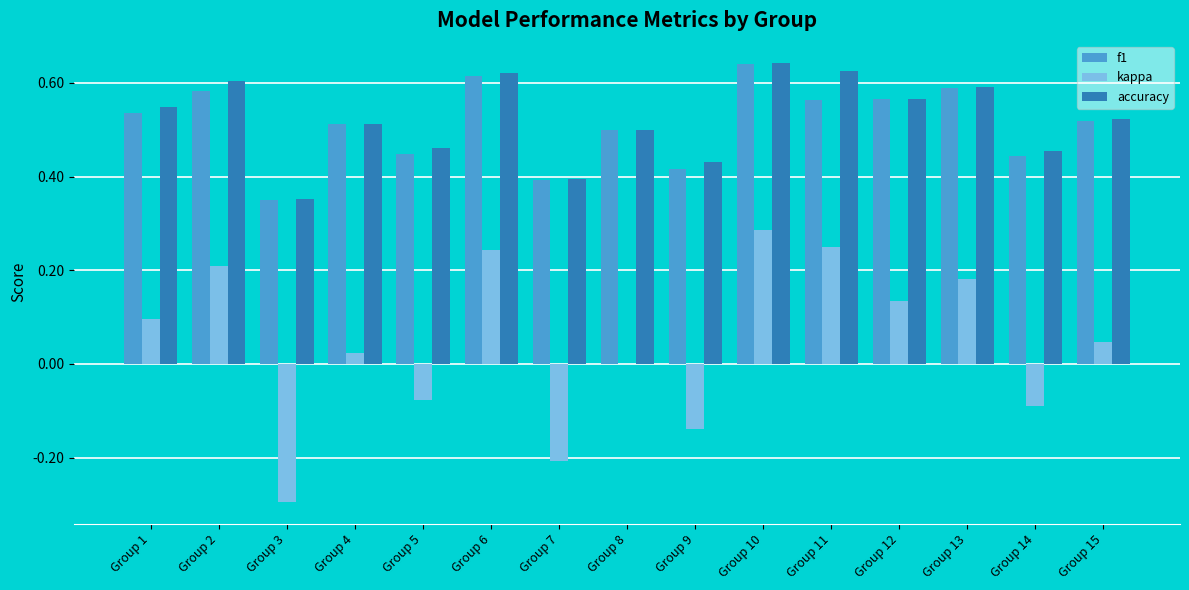

Is it true that accuracy equals 0.1 at Group 3?

False